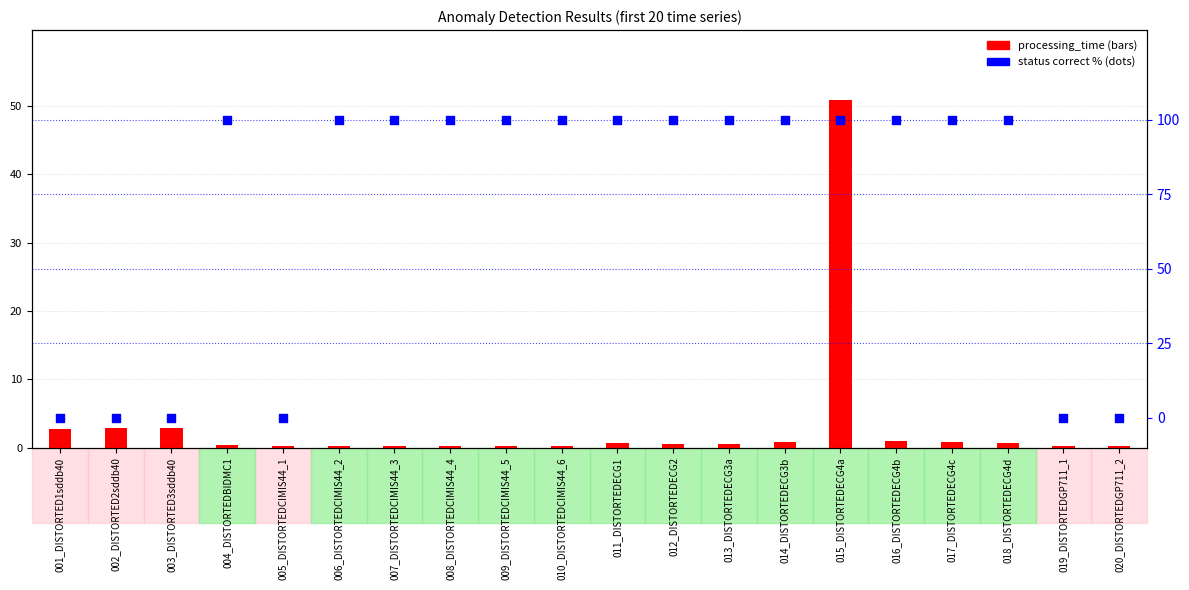

Which series reaches the maximum Y coordinate?

status_correct (%)